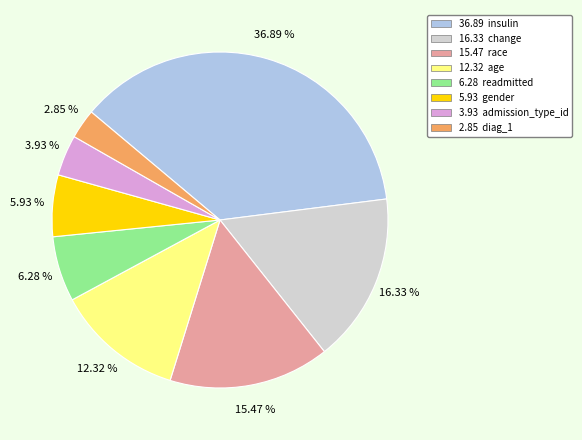

Is there a majority slice in this chart?

No